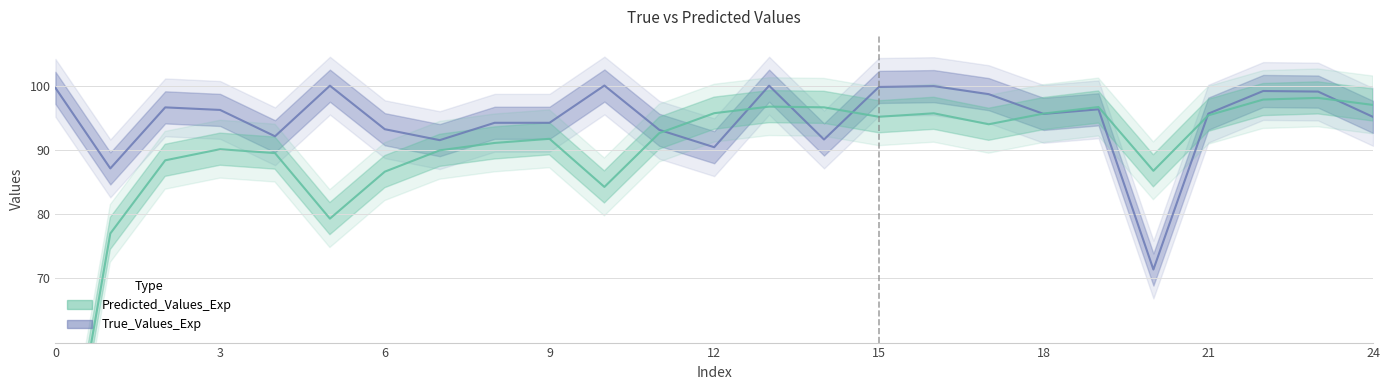

At which category does Predicted_Values_Exp reach its first local peak?

3